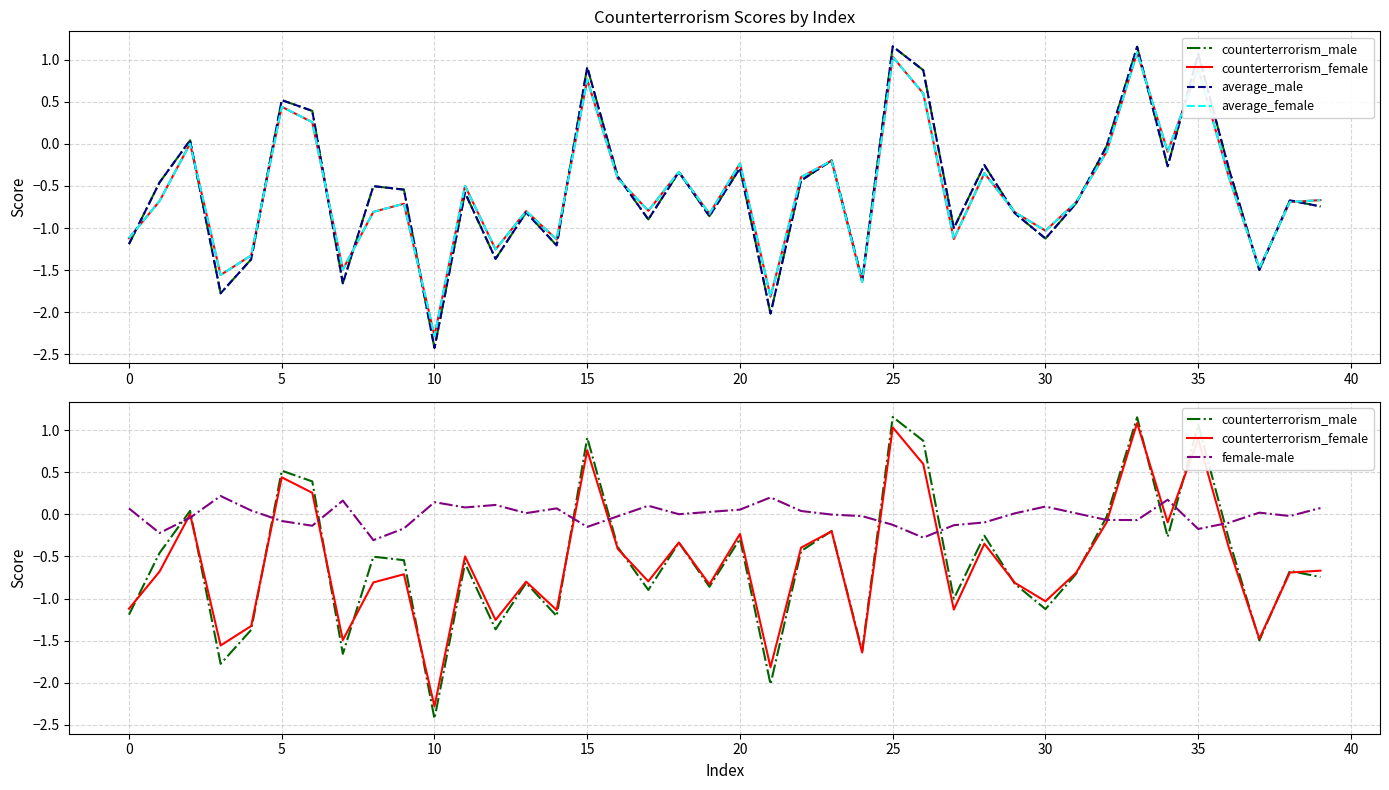

How many interior local valleys does the counterterrorism_male series have?

13